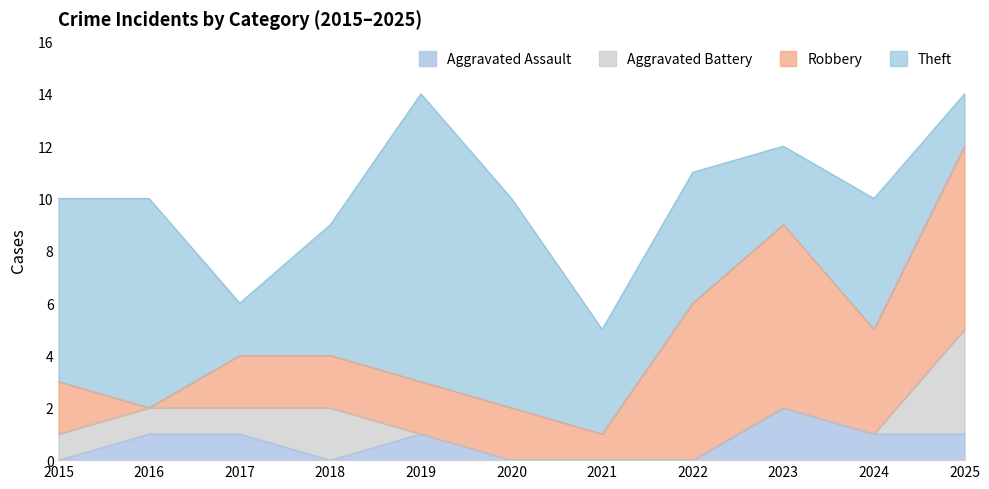

Count the number of data series in this chart.

4